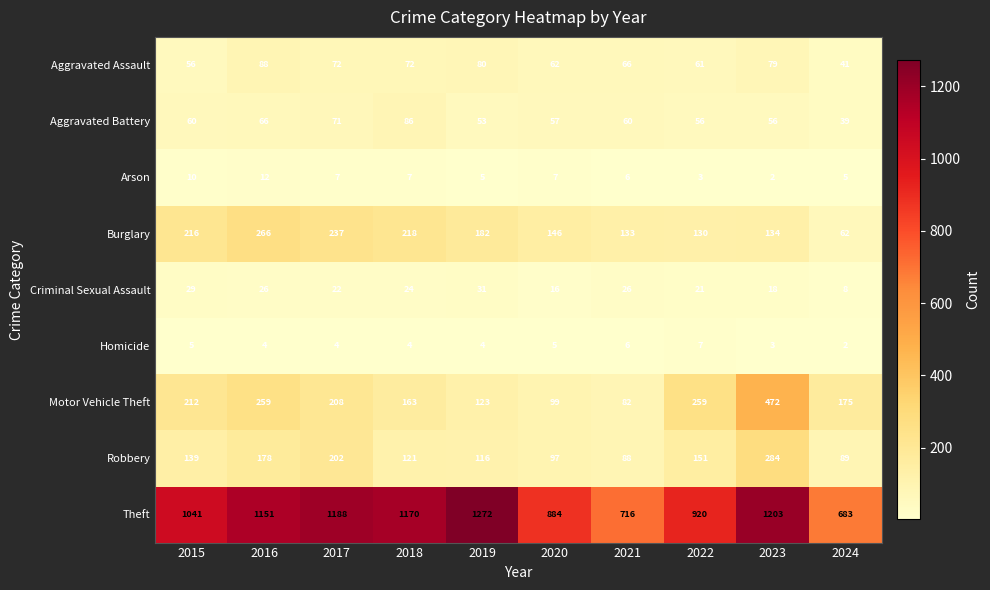

Which series has the largest range (max minus min)?

Theft